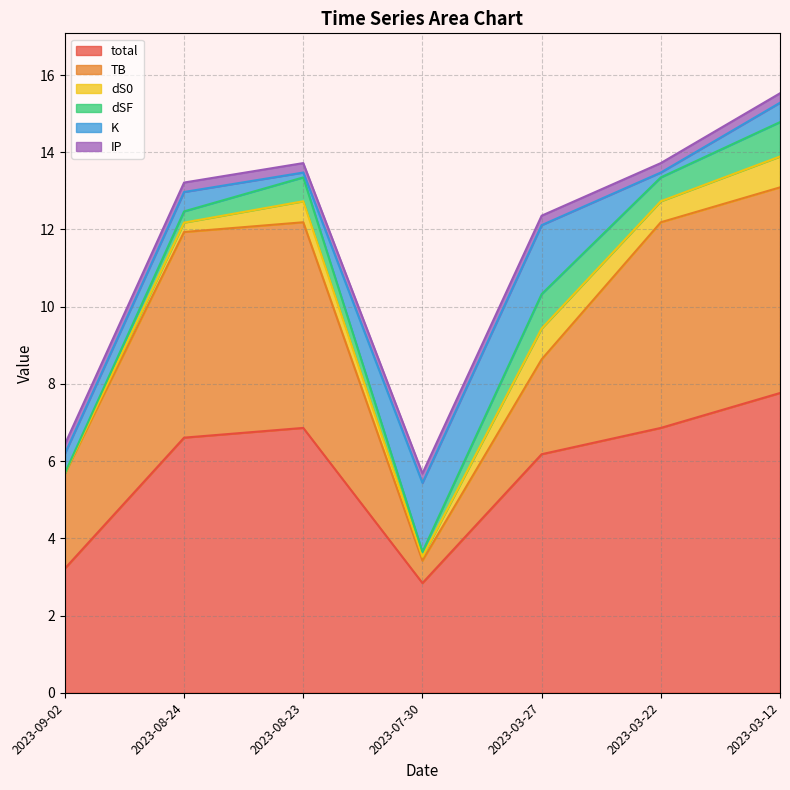

Reading left to right, transcribe all the data shown in this chart.

total: 3.2	6.6	6.9	2.8	6.2	6.9	7.8
TB: 2.5	5.3	5.3	0.6	2.5	5.3	5.3
dS0: 0.0	0.2	0.5	0.1	0.8	0.5	0.8
dSF: 0.0	0.3	0.6	0.1	0.9	0.6	0.9
K: 0.5	0.5	0.1	1.8	1.8	0.1	0.5
IP: 0.2	0.2	0.2	0.2	0.2	0.2	0.2